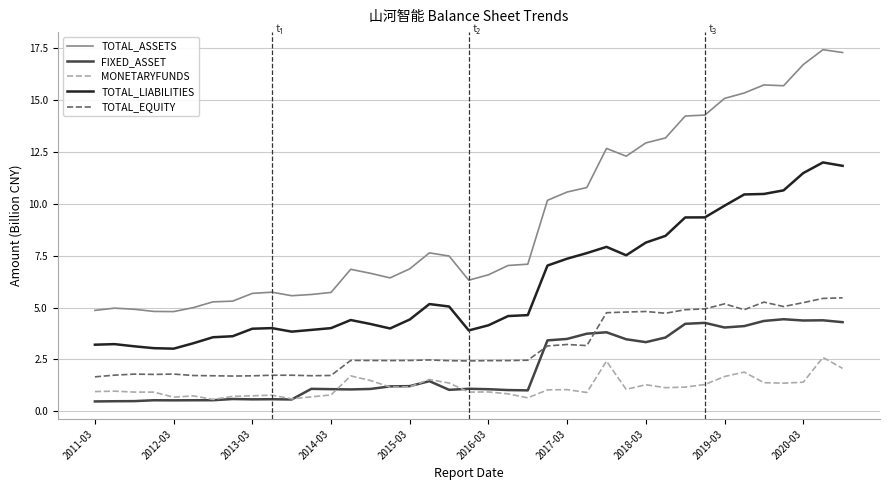

Is this an area chart (filled region under the line)?

No